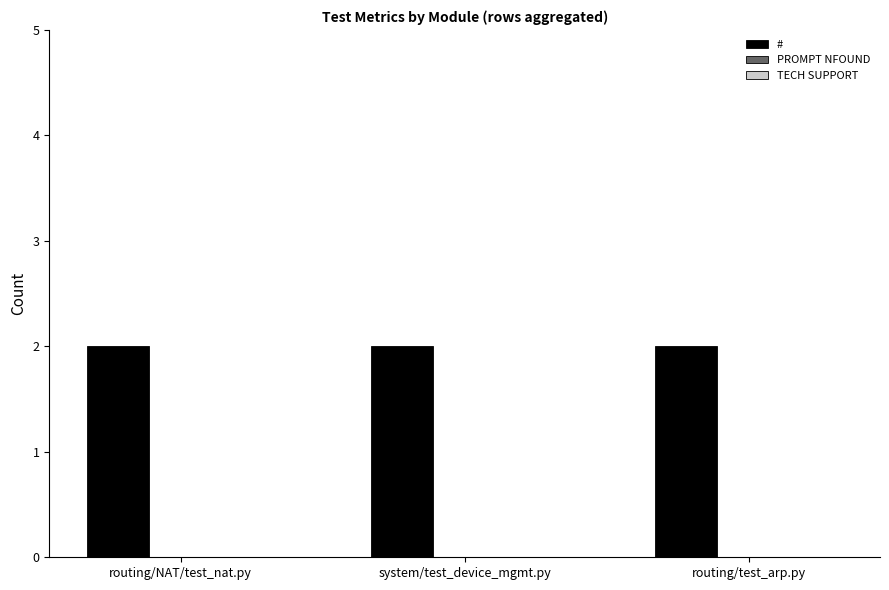

Reading left to right, what are all the values shown in this chart?

#: 2	2	2
PROMPT NFOUND: 0	0	0
TECH SUPPORT: 0	0	0